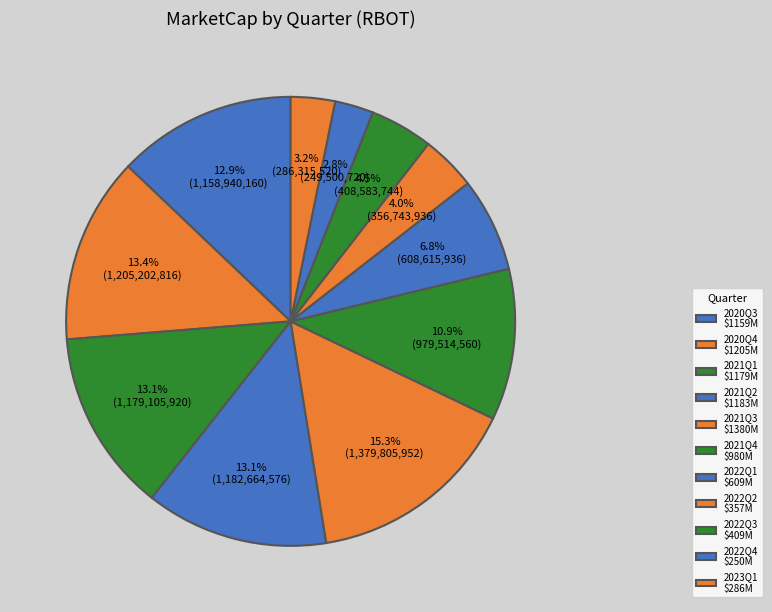

Do 2020Q3 and 2020Q4 together represent more than half of the pie?

No